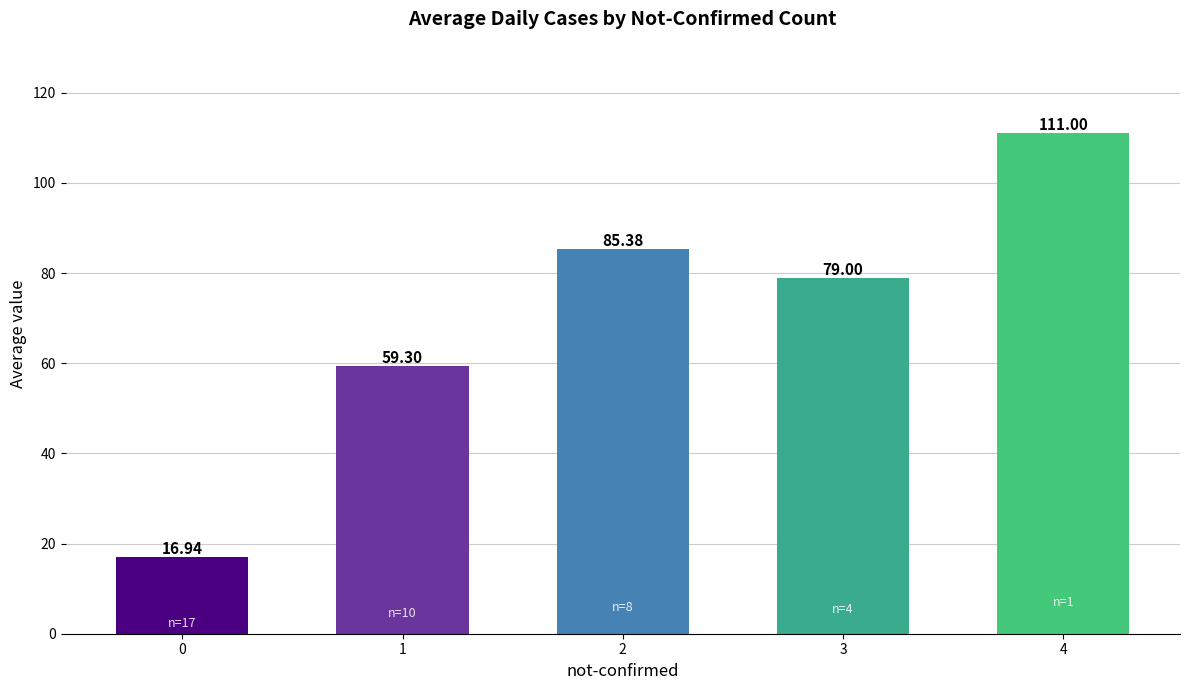

What is the difference between the second highest and second lowest values?

26.1